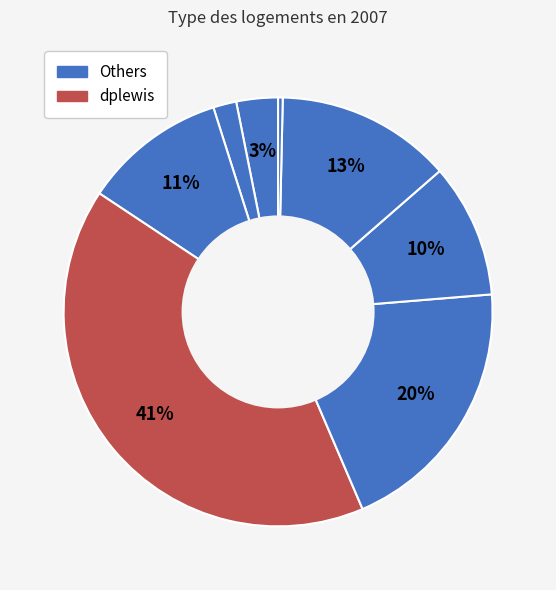

Count the number of slices in the pie.

8